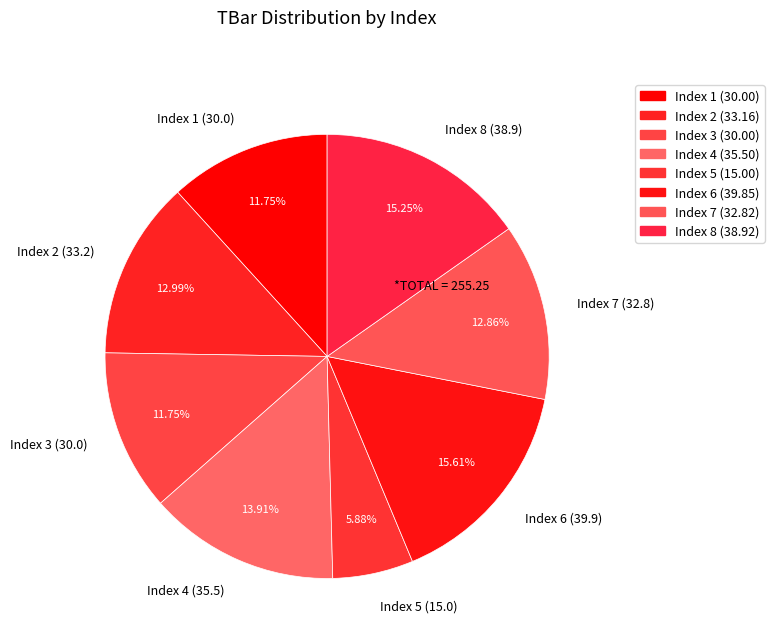

Do Index 6 (39.9) and Index 1 (30.0) together represent more than half of the pie?

No